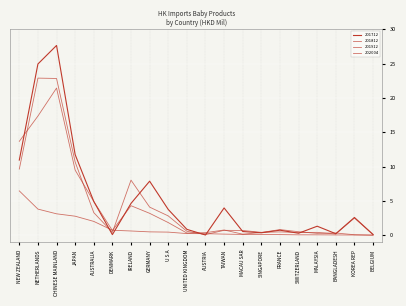

At AUSTRALIA, list the series in order from largest to smallest.

201712, 201912, 201812, 202004